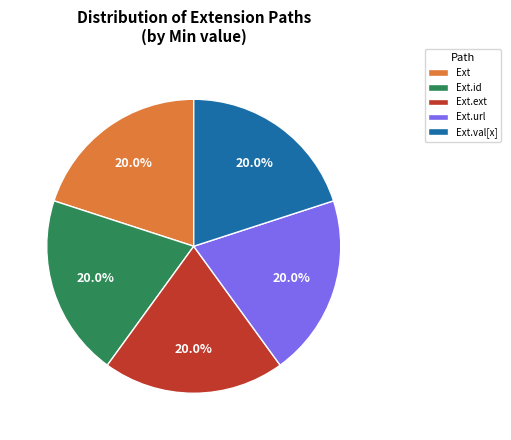

To the nearest percent, what is the average slice percentage?

20%